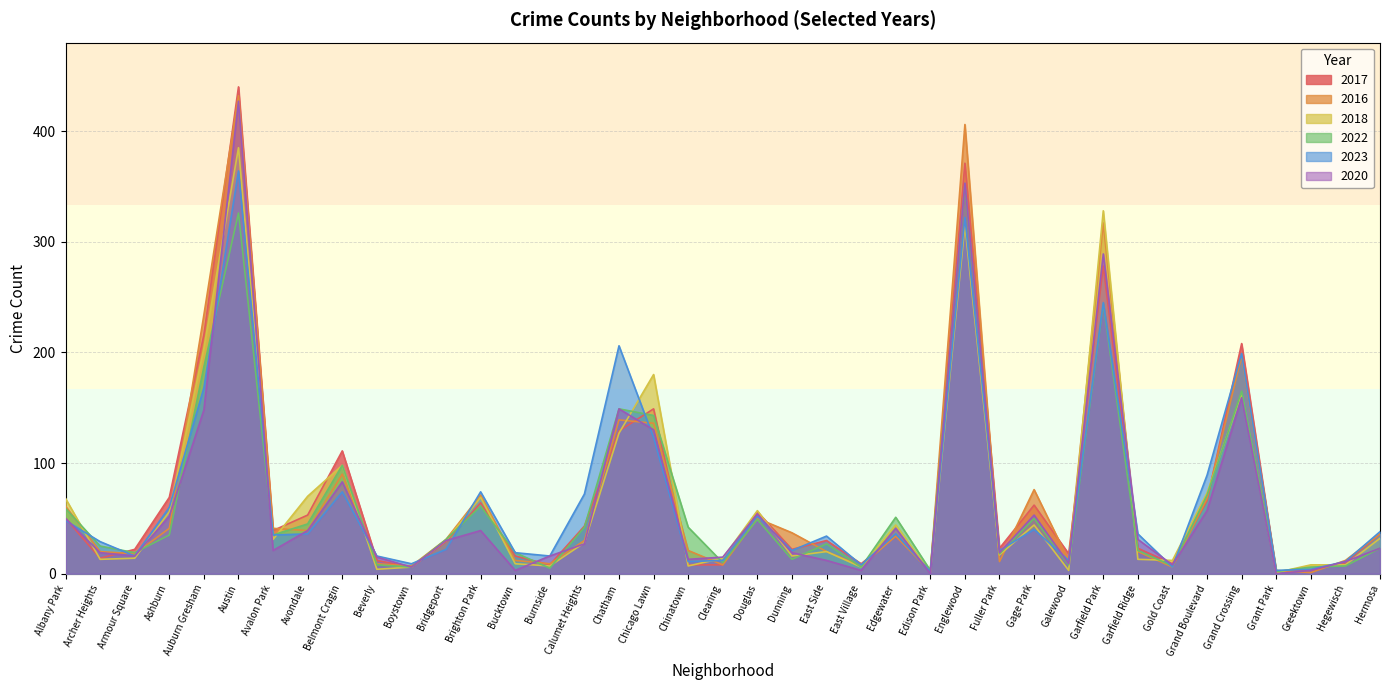

Reading left to right, what are all the values shown in this chart?

2017: Albany Park=50	Archer Heights=14	Armour Square=22	Ashburn=69	Auburn Gresham=216	Austin=440	Avalon Park=39	Avondale=53	Belmont Cragin=111	Beverly=12	Boystown=6	Bridgeport=29	Brighton Park=64	Bucktown=16	Burnside=8	Calumet Heights=43	Chatham=129	Chicago Lawn=149	Chinatown=8	Clearing=8	Douglas=56	Dunning=22	East Side=30	East Village=9	Edgewater=34	Edison Park=3	Englewood=371	Fuller Park=23	Gage Park=62	Galewood=18	Garfield Park=278	Garfield Ridge=23	Gold Coast=9	Grand Boulevard=66	Grand Crossing=208	Grant Park=2	Greektown=3	Hegewisch=10	Hermosa=36
2016: Albany Park=61	Archer Heights=20	Armour Square=18	Ashburn=41	Auburn Gresham=234	Austin=432	Avalon Park=41	Avondale=39	Belmont Cragin=90	Beverly=9	Boystown=7	Bridgeport=31	Brighton Park=71	Bucktown=12	Burnside=9	Calumet Heights=30	Chatham=139	Chicago Lawn=136	Chinatown=21	Clearing=8	Douglas=50	Dunning=37	East Side=20	East Village=7	Edgewater=34	Edison Park=2	Englewood=406	Fuller Park=11	Gage Park=76	Galewood=12	Garfield Park=317	Garfield Ridge=20	Gold Coast=6	Grand Boulevard=68	Grand Crossing=197	Grant Park=3	Greektown=1	Hegewisch=12	Hermosa=36
2018: Albany Park=68	Archer Heights=13	Armour Square=14	Ashburn=56	Auburn Gresham=204	Austin=385	Avalon Park=31	Avondale=70	Belmont Cragin=98	Beverly=4	Boystown=6	Bridgeport=30	Brighton Park=69	Bucktown=9	Burnside=7	Calumet Heights=28	Chatham=127	Chicago Lawn=180	Chinatown=7	Clearing=14	Douglas=57	Dunning=16	East Side=20	East Village=6	Edgewater=44	Edison Park=1	Englewood=315	Fuller Park=17	Gage Park=44	Galewood=3	Garfield Park=328	Garfield Ridge=13	Gold Coast=12	Grand Boulevard=73	Grand Crossing=163	Grant Park=1	Greektown=8	Hegewisch=8	Hermosa=32
2022: Albany Park=59	Archer Heights=25	Armour Square=19	Ashburn=35	Auburn Gresham=187	Austin=326	Avalon Park=35	Avondale=45	Belmont Cragin=98	Beverly=8	Boystown=6	Bridgeport=31	Brighton Park=61	Bucktown=19	Burnside=5	Calumet Heights=42	Chatham=149	Chicago Lawn=143	Chinatown=42	Clearing=10	Douglas=49	Dunning=13	East Side=27	East Village=6	Edgewater=51	Edison Park=3	Englewood=352	Fuller Park=18	Gage Park=50	Galewood=8	Garfield Park=244	Garfield Ridge=21	Gold Coast=7	Grand Boulevard=71	Grand Crossing=165	Grant Park=2	Greektown=6	Hegewisch=7	Hermosa=23
2023: Albany Park=48	Archer Heights=29	Armour Square=16	Ashburn=60	Auburn Gresham=168	Austin=364	Avalon Park=35	Avondale=36	Belmont Cragin=74	Beverly=16	Boystown=9	Bridgeport=22	Brighton Park=74	Bucktown=19	Burnside=16	Calumet Heights=72	Chatham=206	Chicago Lawn=123	Chinatown=11	Clearing=12	Douglas=52	Dunning=21	East Side=34	East Village=8	Edgewater=36	Edison Park=2	Englewood=322	Fuller Park=21	Gage Park=40	Galewood=12	Garfield Park=245	Garfield Ridge=36	Gold Coast=6	Grand Boulevard=89	Grand Crossing=199	Grant Park=3	Greektown=4	Hegewisch=11	Hermosa=38
2020: Albany Park=50	Archer Heights=19	Armour Square=16	Ashburn=52	Auburn Gresham=148	Austin=427	Avalon Park=21	Avondale=39	Belmont Cragin=83	Beverly=15	Boystown=6	Bridgeport=30	Brighton Park=39	Bucktown=3	Burnside=16	Calumet Heights=27	Chatham=149	Chicago Lawn=130	Chinatown=13	Clearing=15	Douglas=54	Dunning=19	East Side=12	East Village=3	Edgewater=41	Edison Park=0	Englewood=353	Fuller Park=19	Gage Park=53	Galewood=9	Garfield Park=289	Garfield Ridge=31	Gold Coast=8	Grand Boulevard=57	Grand Crossing=159	Grant Park=0	Greektown=3	Hegewisch=11	Hermosa=23